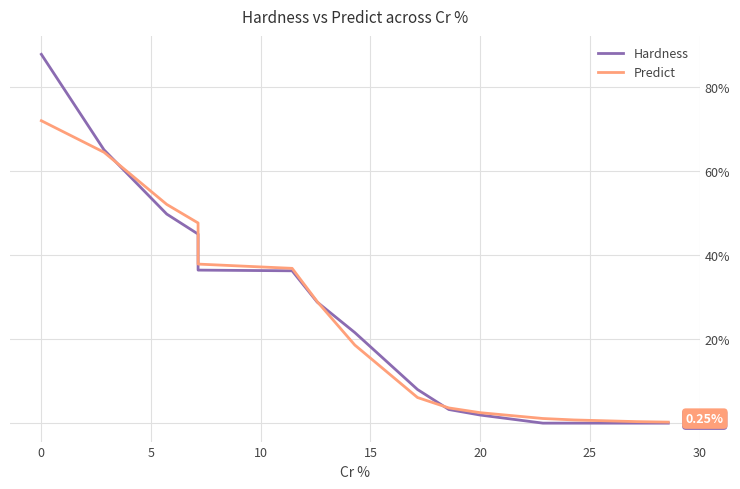

Is the value of Hardness at 12 greater than the value of Predict at 5?

No